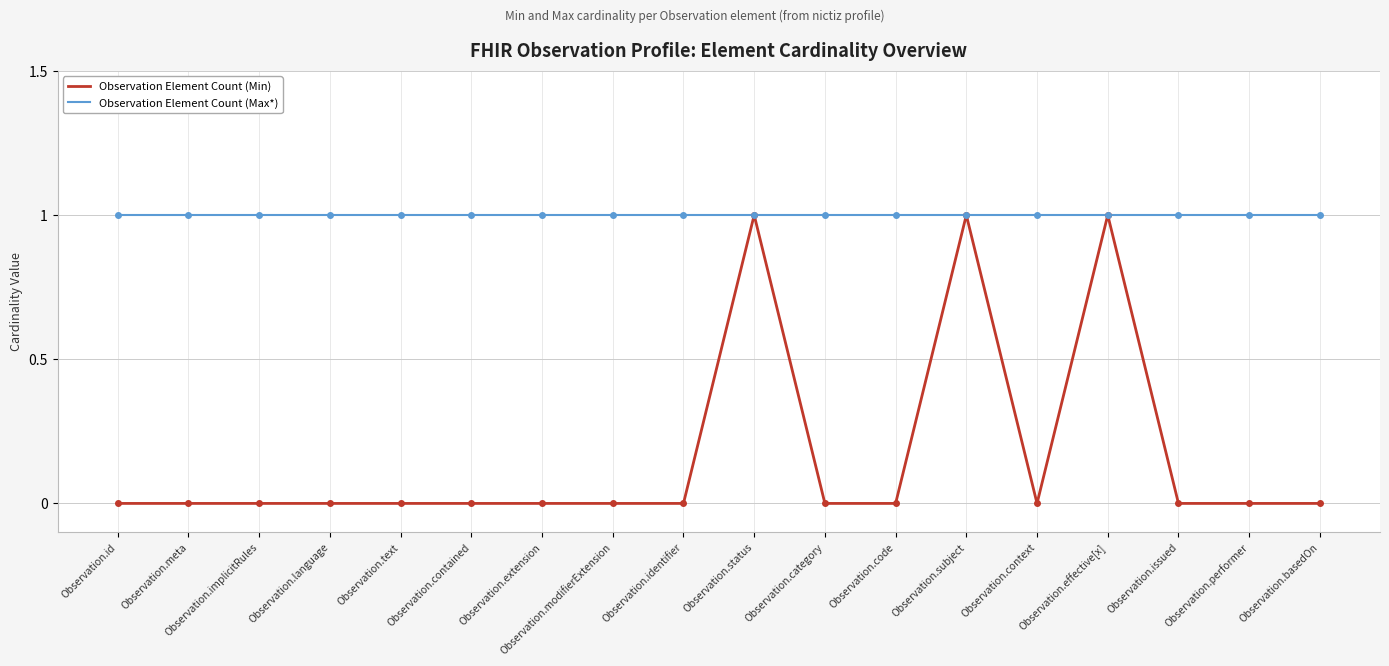

Rank the series at Observation.id from highest to lowest value.

Observation Element Count (Max*), Observation Element Count (Min)